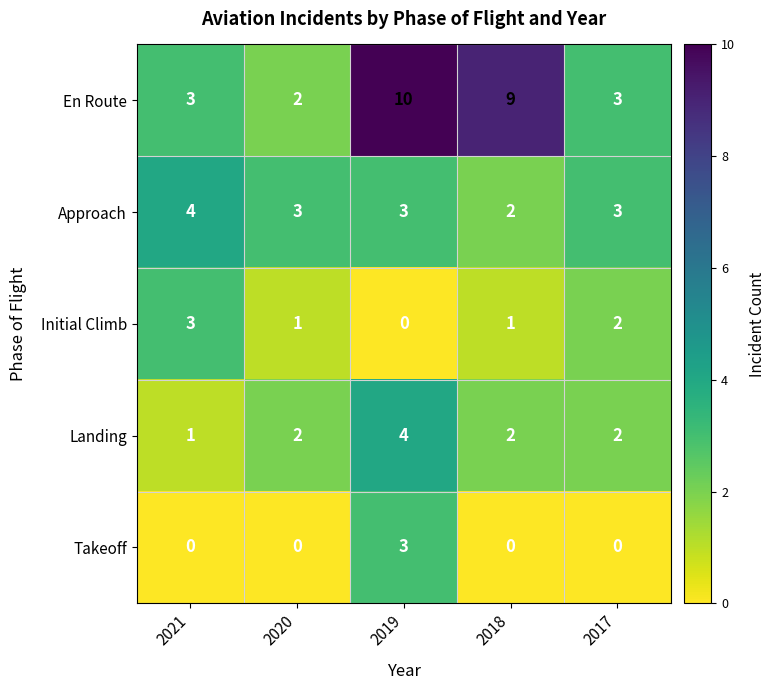

Reading right to left, list all the values displayed in this chart.

En Route: 3	9	10	2	3
Approach: 3	2	3	3	4
Initial Climb: 2	1	0	1	3
Landing: 2	2	4	2	1
Takeoff: 0	0	3	0	0